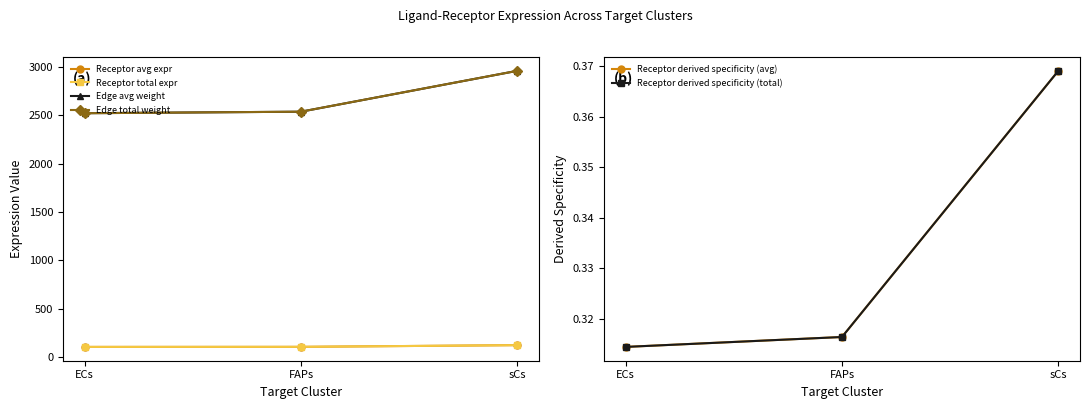

Count the number of categories in the chart.

3